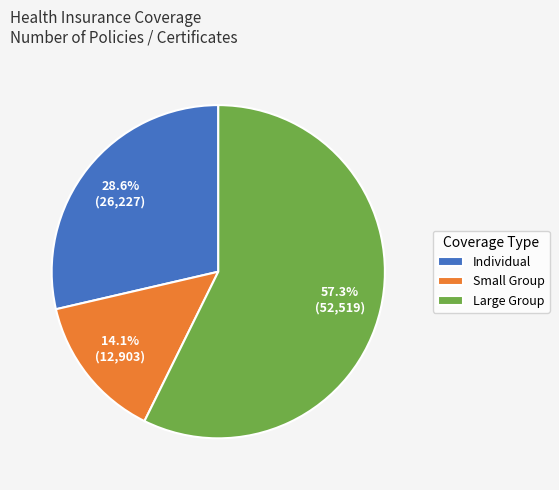

What percentage is the Large Group slice, to the nearest percent?

57%